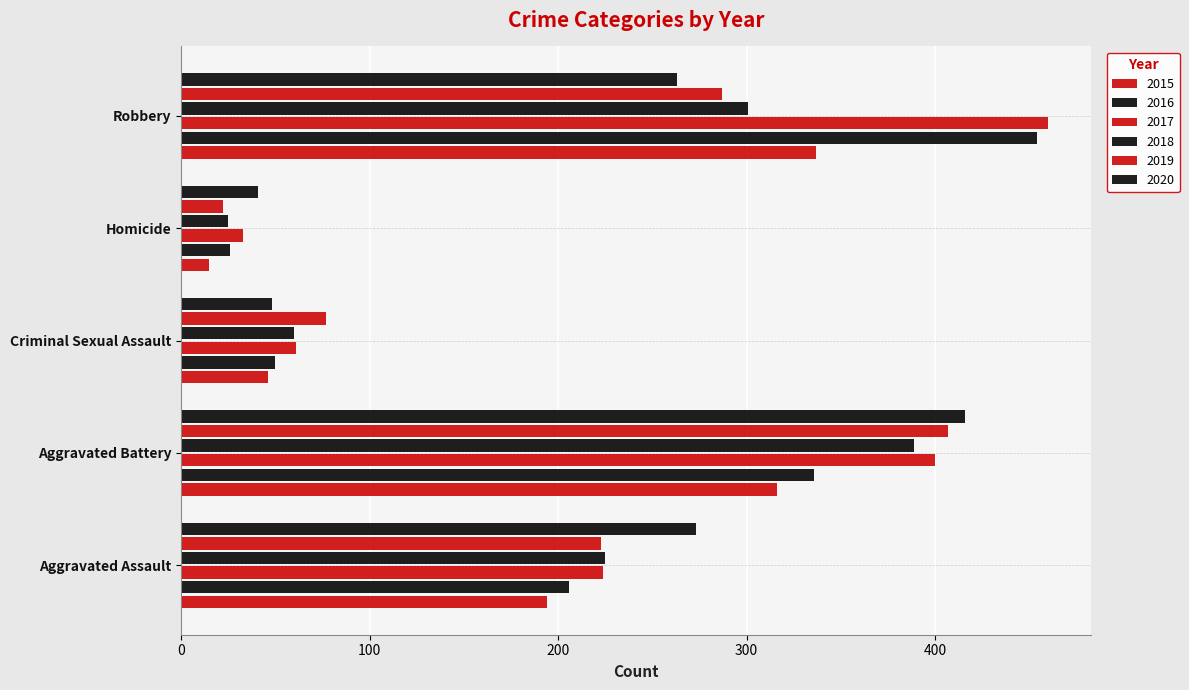

What is the total value across all series at Robbery?

2102